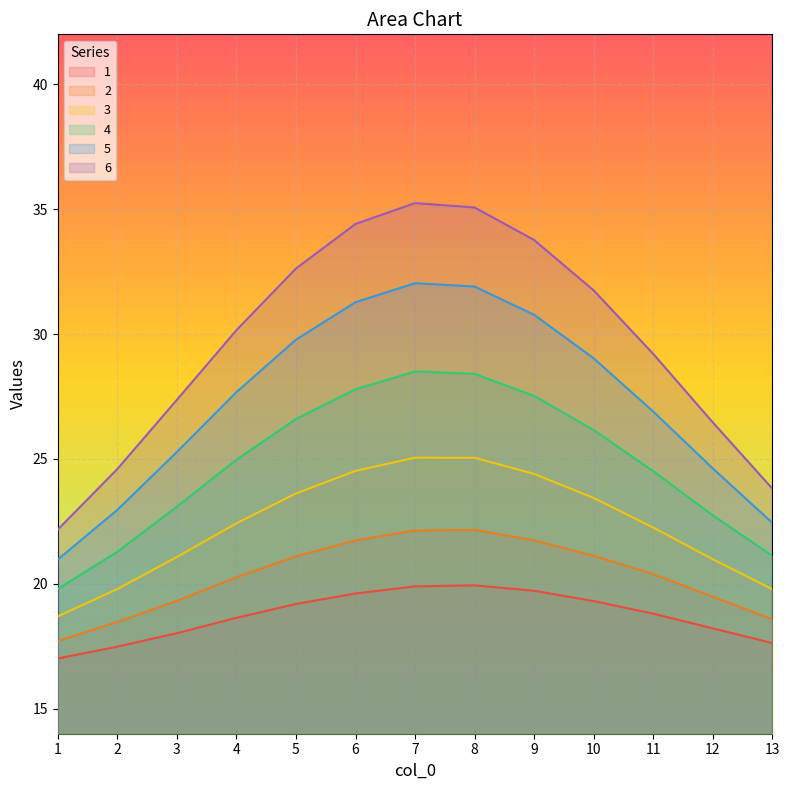

Reading left to right, list all the values displayed in this chart.

1: 1=17.0	2=17.5	3=18.0	4=18.6	5=19.2	6=19.6	7=19.9	8=19.9	9=19.7	10=19.3	11=18.8	12=18.2	13=17.6
2: 1=17.7	2=18.5	3=19.3	4=20.3	5=21.1	6=21.7	7=22.1	8=22.2	9=21.7	10=21.1	11=20.4	12=19.5	13=18.6
3: 1=18.7	2=19.8	3=21.1	4=22.4	5=23.6	6=24.5	7=25.1	8=25.0	9=24.4	10=23.4	11=22.3	12=21.0	13=19.8
4: 1=19.8	2=21.3	3=23.1	4=25.0	5=26.6	6=27.8	7=28.5	8=28.4	9=27.5	10=26.2	11=24.5	12=22.7	13=21.1
5: 1=21.0	2=23.0	3=25.3	4=27.7	5=29.8	6=31.3	7=32.0	8=31.9	9=30.8	10=29.0	11=26.9	12=24.6	13=22.4
6: 1=22.2	2=24.6	3=27.4	4=30.2	5=32.6	6=34.4	7=35.2	8=35.1	9=33.8	10=31.7	11=29.2	12=26.5	13=23.8